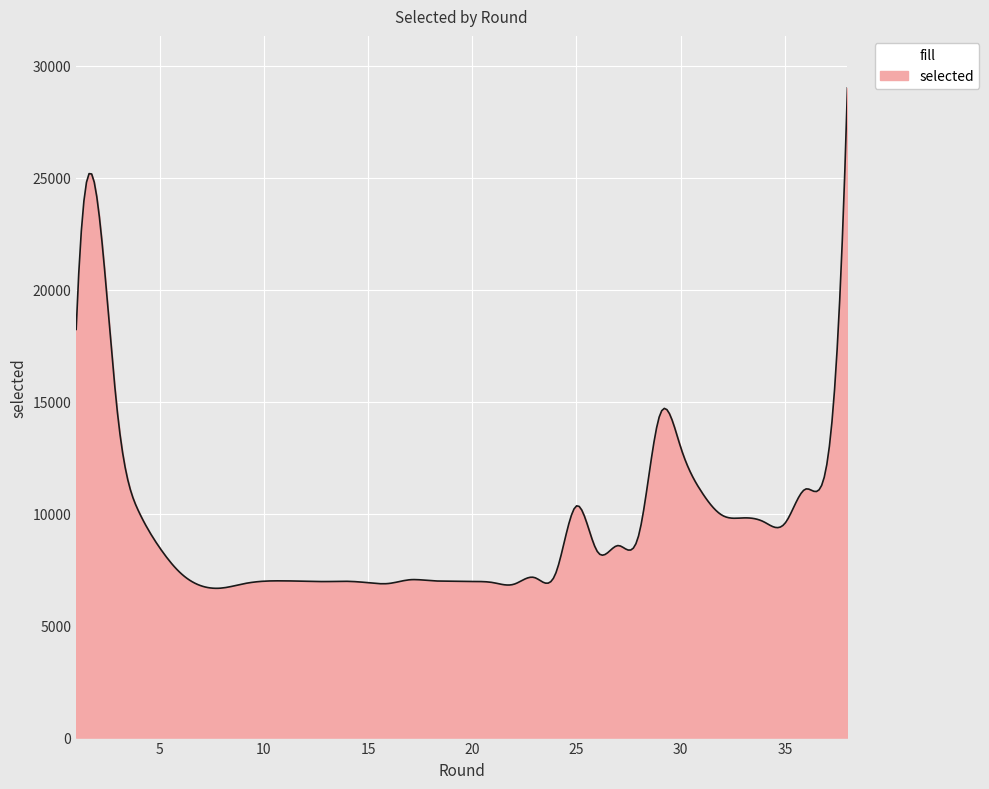

What is the difference between the maximum and minimum values?

22340.8